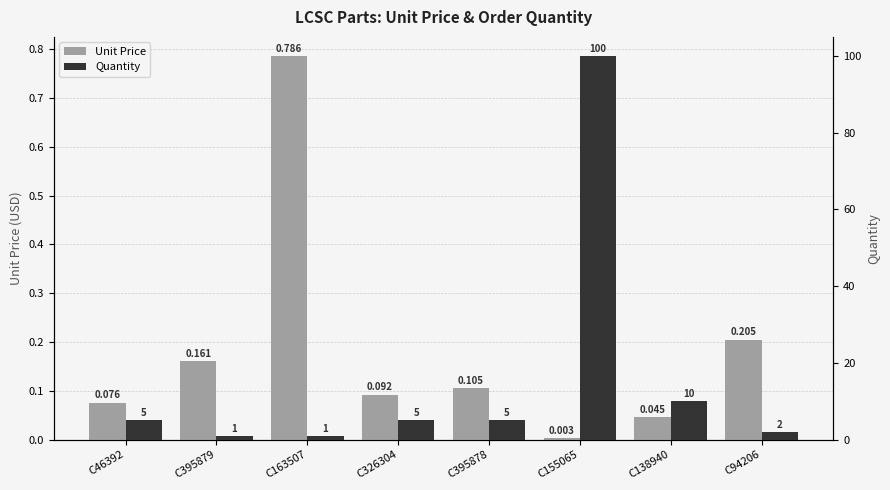

Rank the categories by Unit Price value from lowest to highest.

C155065, C138940, C46392, C326304, C395878, C395879, C94206, C163507